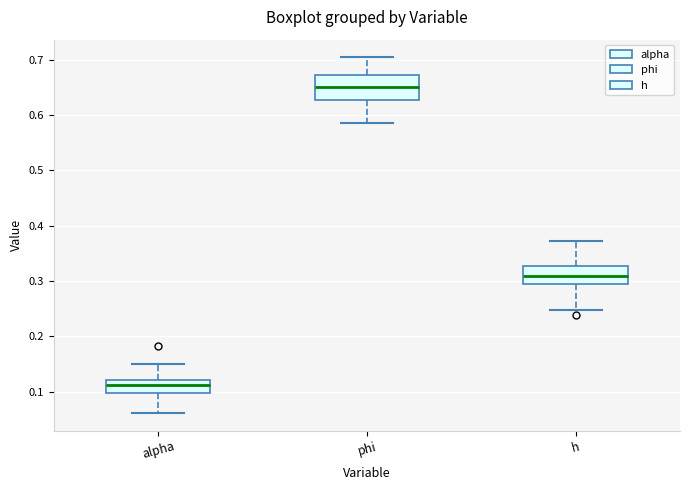

Which box has the lowest median line?

alpha